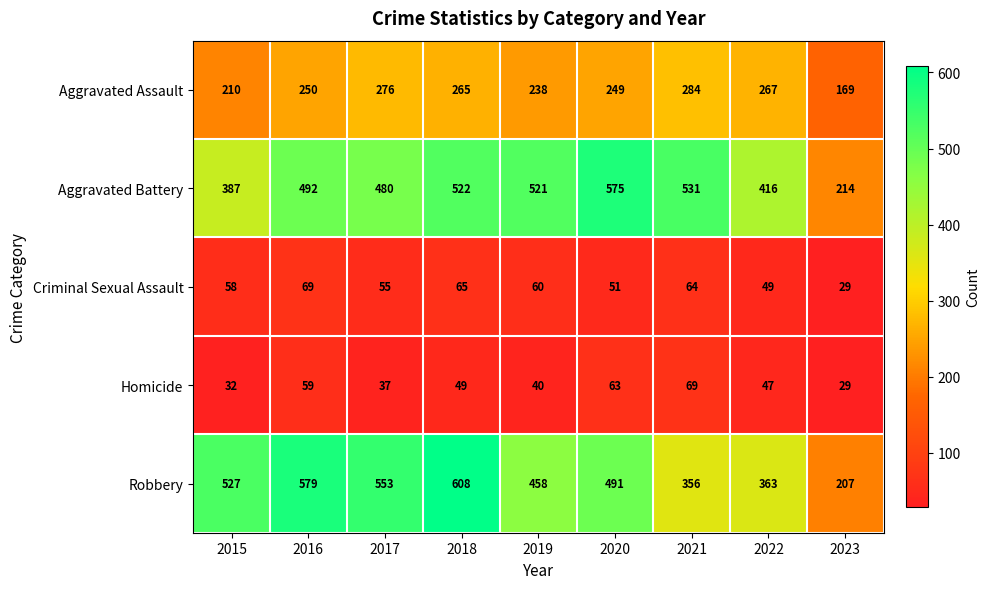

At which category is the sum across all series the highest?

2018